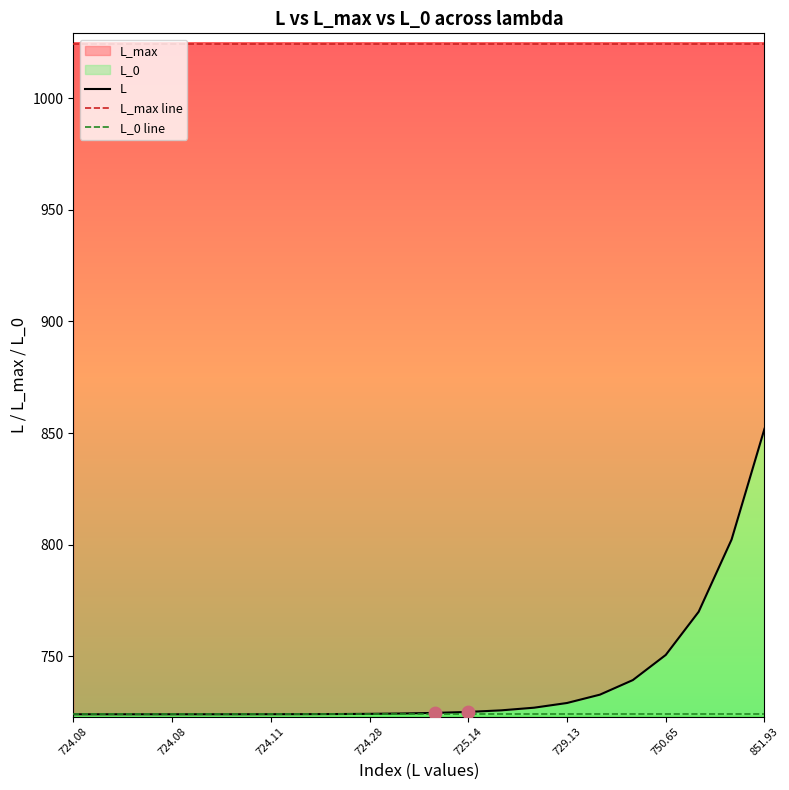

Which series has the widest spread of Y values?

L